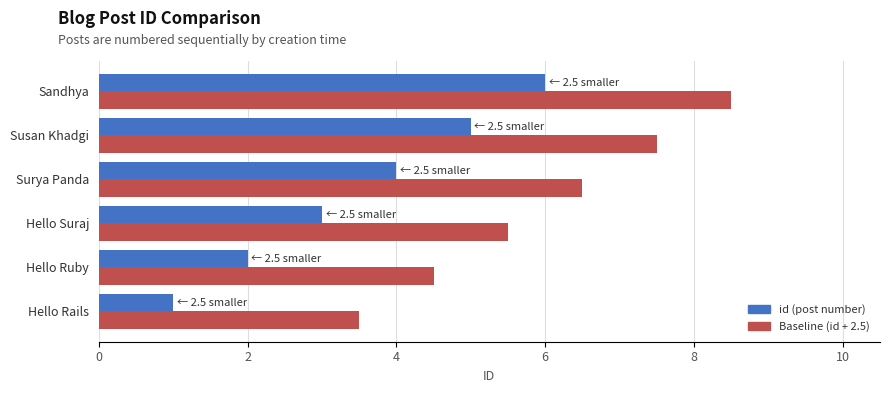

Rank the series by their average value, from lowest to highest.

id (post number), Baseline (id + 2.5)